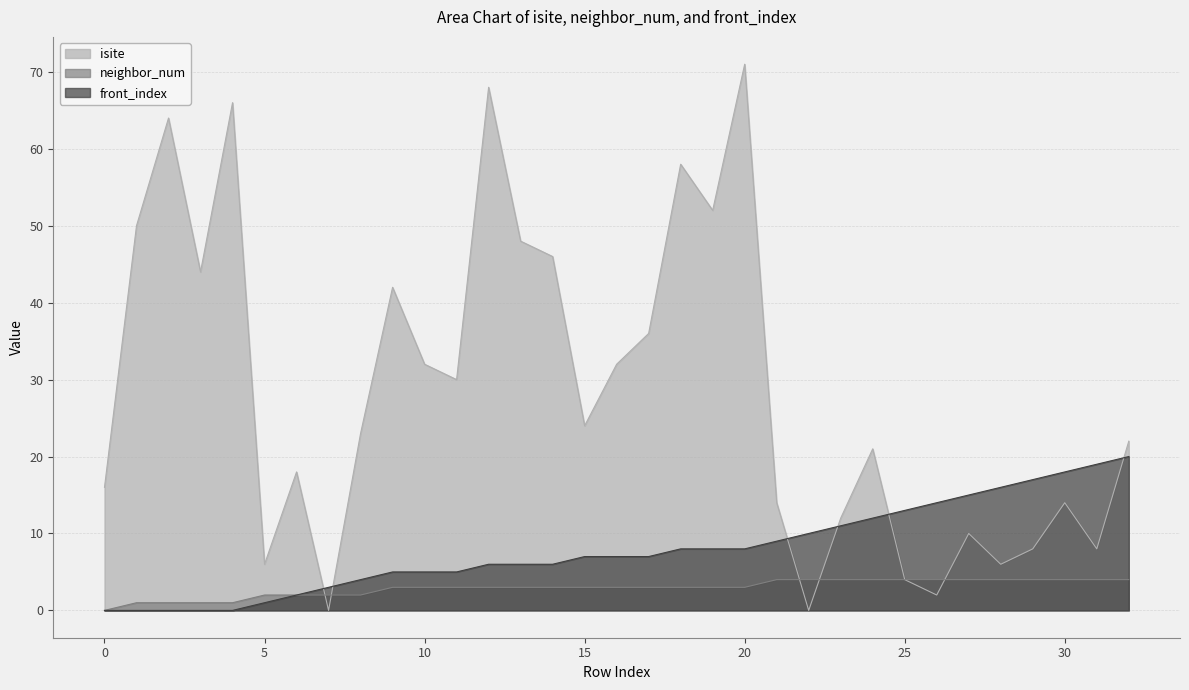

Which series has the widest spread of values?

isite